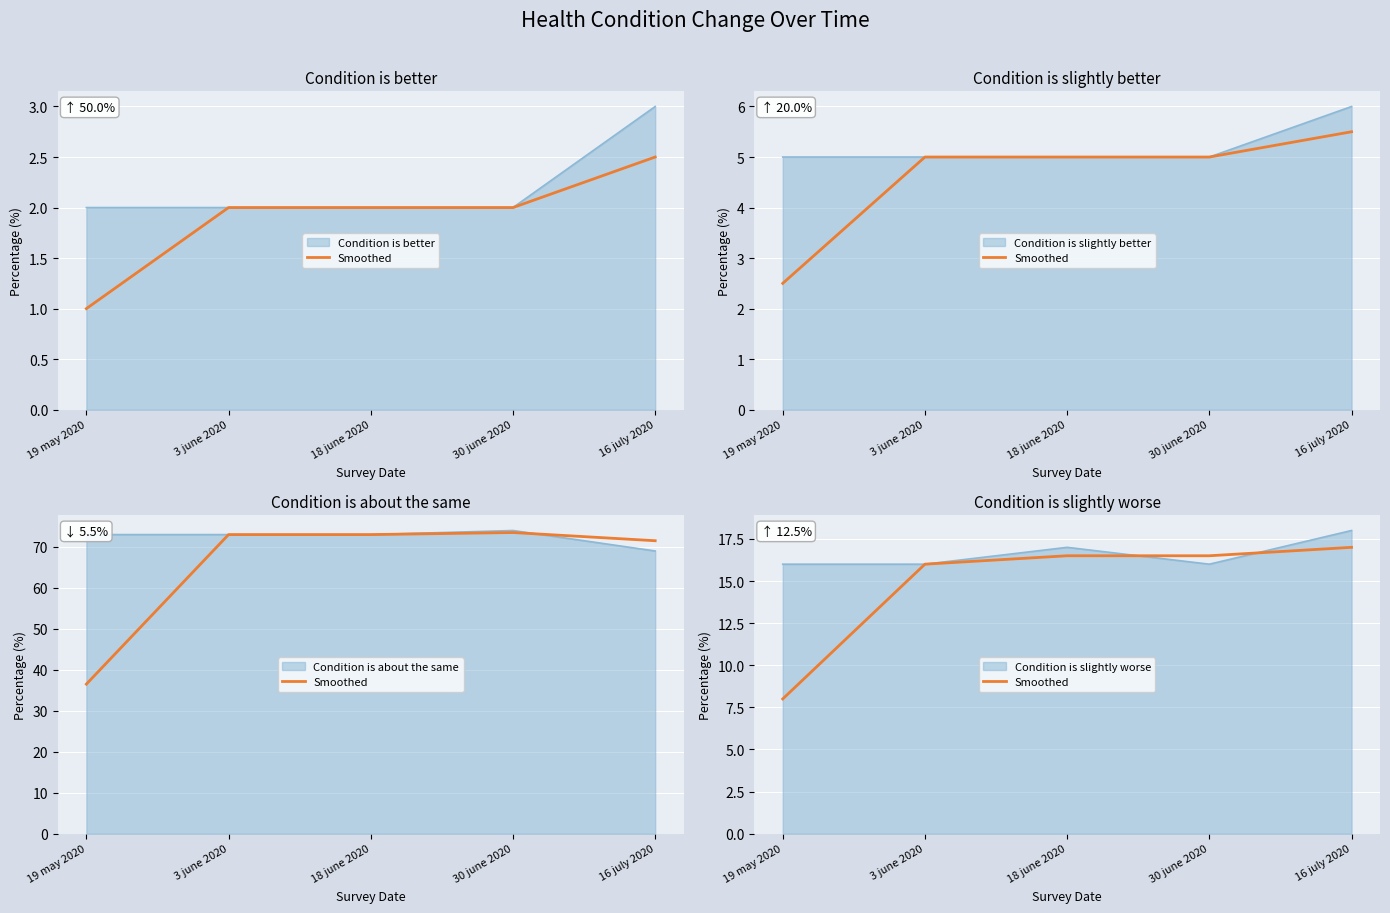

Rank the categories by value from lowest to highest.

19 may 2020, 3 june 2020, 18 june 2020, 30 june 2020, 16 july 2020